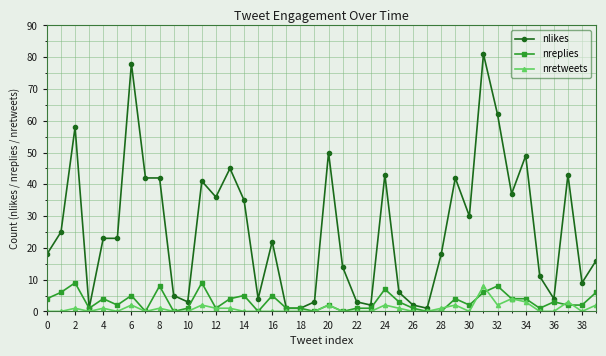

Which series has the widest spread of values?

nlikes